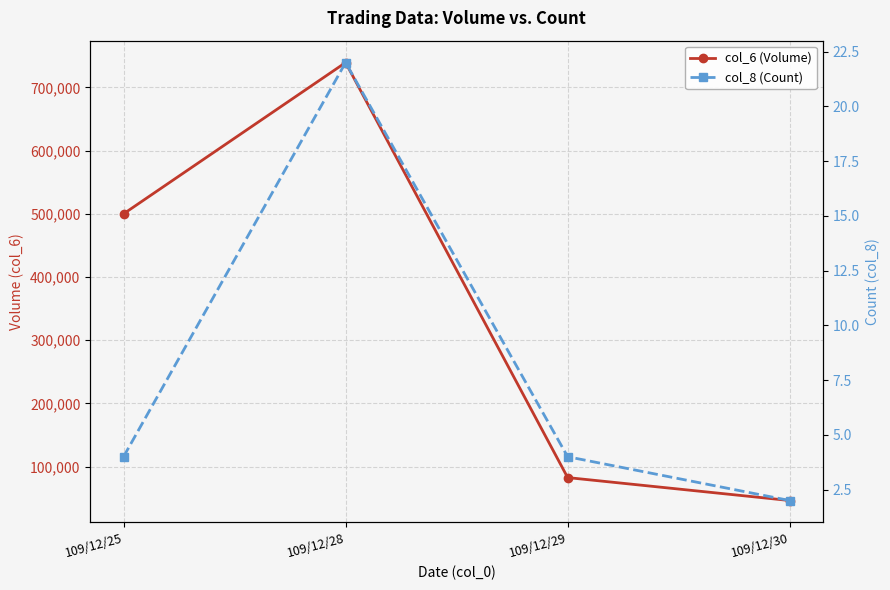

What is the sum of all col_8 (Count) values?

32